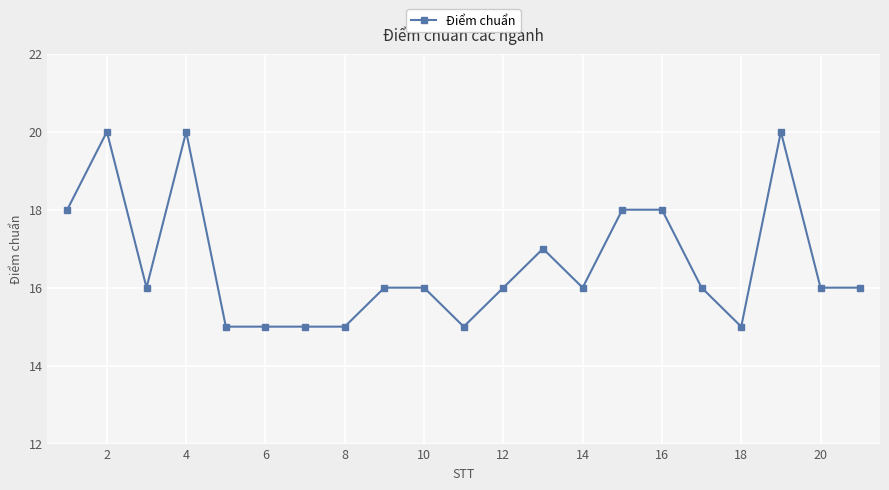

Reading right to left, list all the values displayed in this chart.

16	16	20	15	16	18	18	16	17	16	15	16	16	15	15	15	15	20	16	20	18